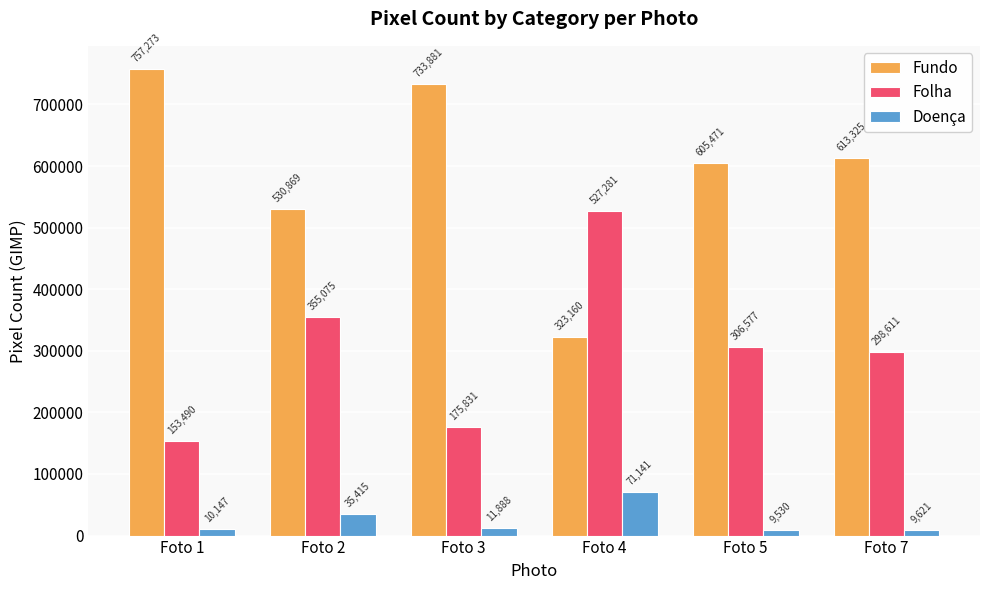

Rank the series by their maximum value, from lowest to highest.

Doença, Folha, Fundo